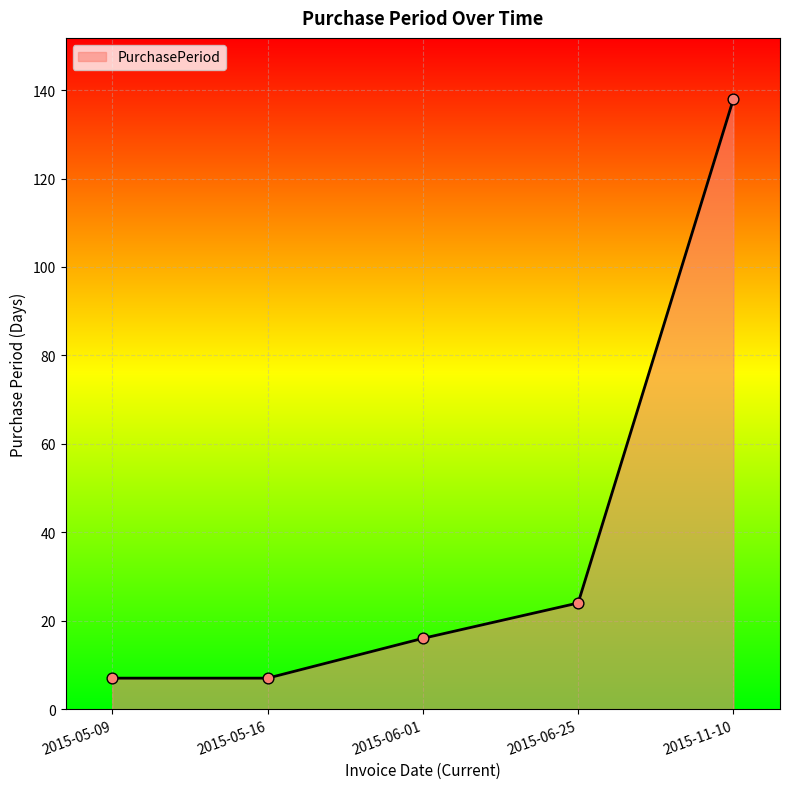

Approximately how many times larger is the value at 2015-06-25 compared to 2015-06-01?

1.5